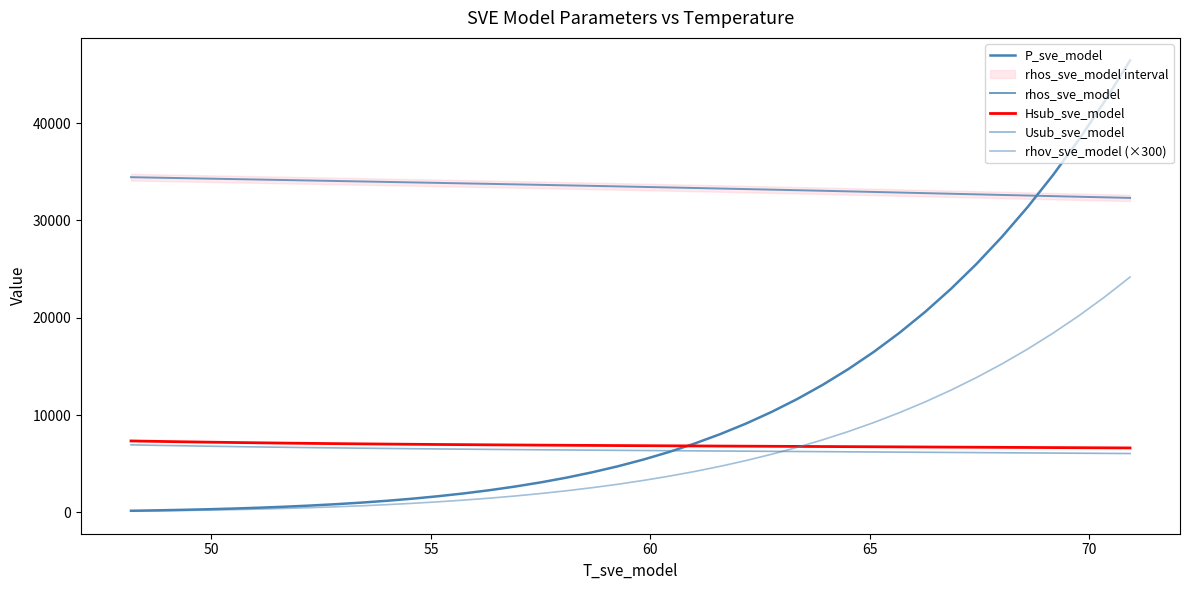

True or false: Hsub_sve_model and rhos_sve_model cross at least once.

False